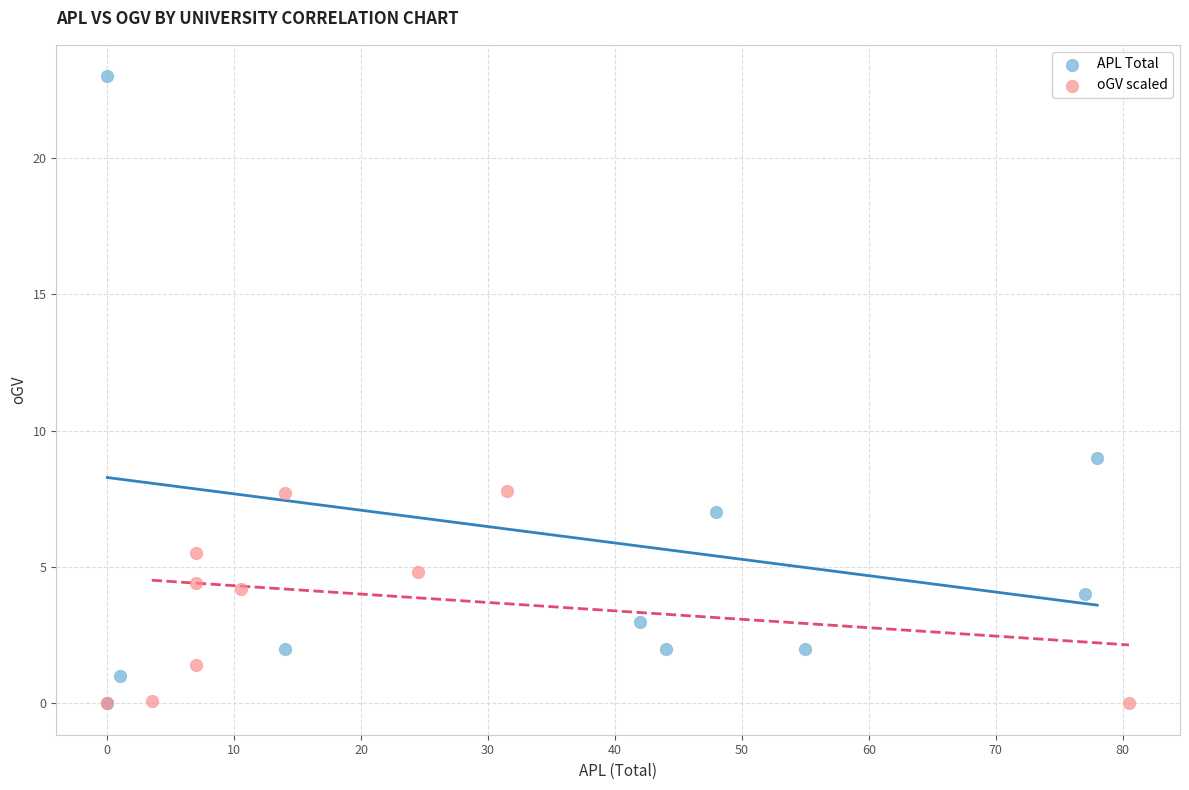

Which series contains the highest Y value?

APL Total